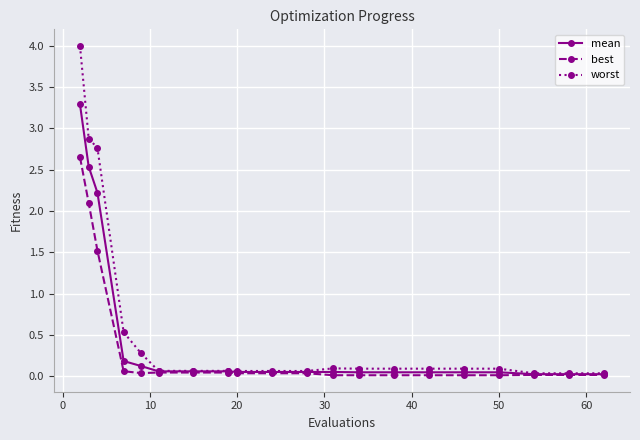

Does the chart have visible grid lines?

Yes